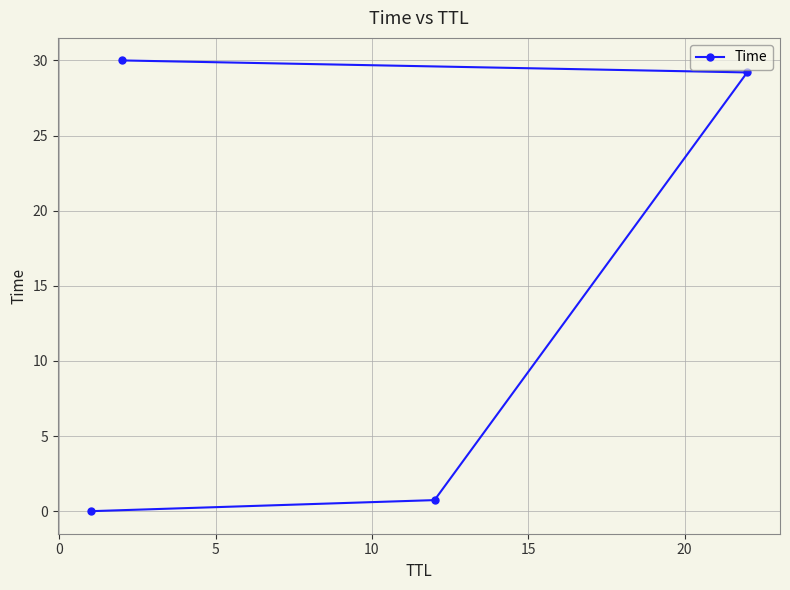

What is the maximum value shown in the chart?

30.0